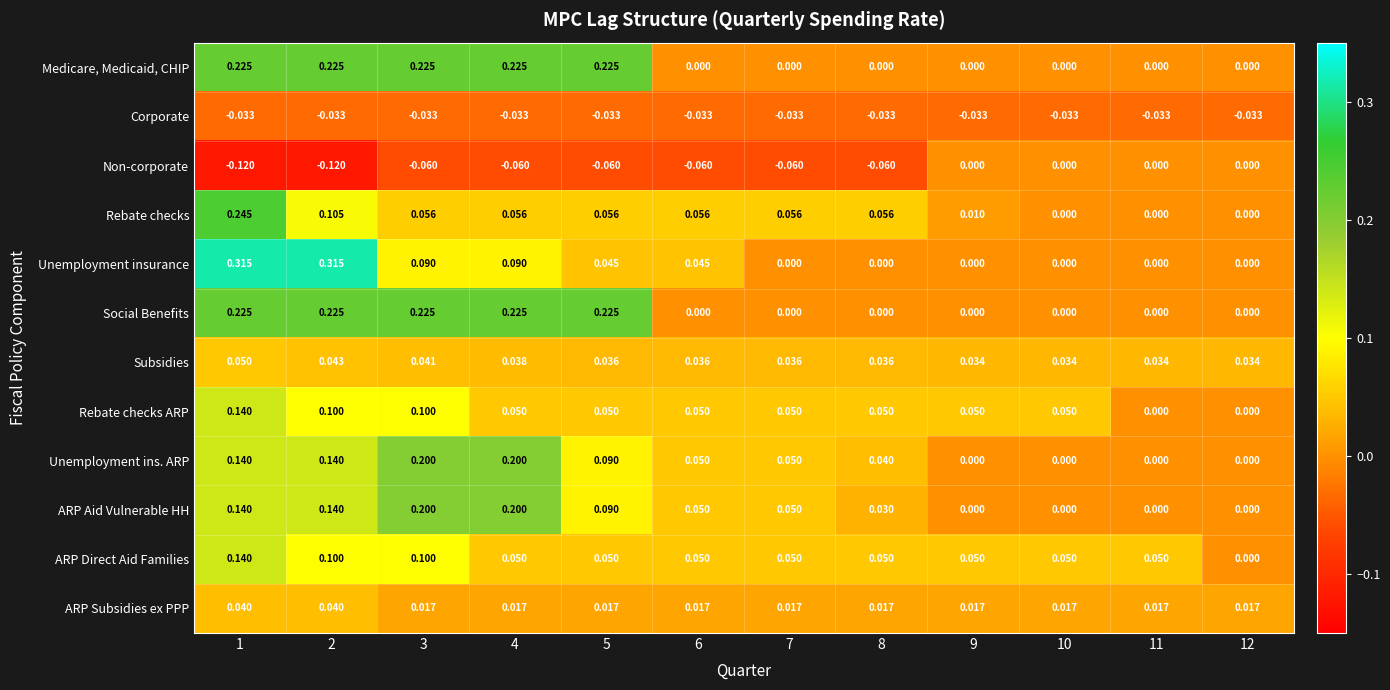

Which series has the largest range (max minus min)?

Unemployment insurance